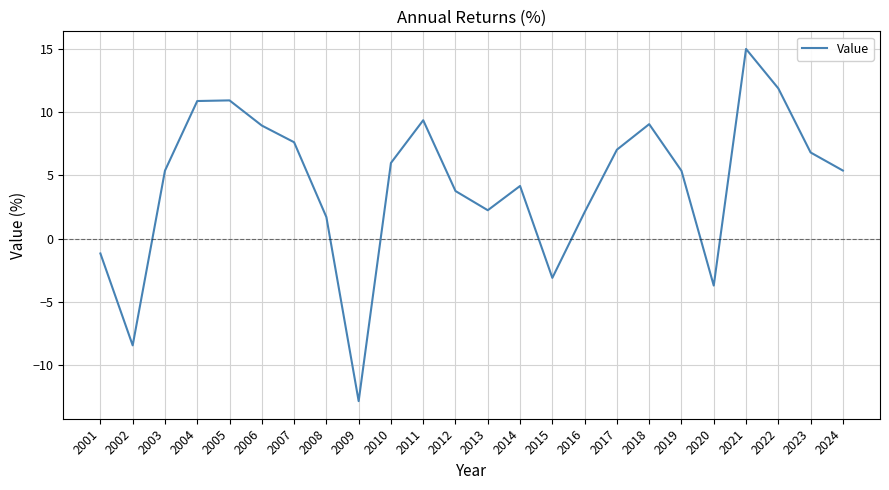

Which has a higher value, 2009 or 2020?

2020